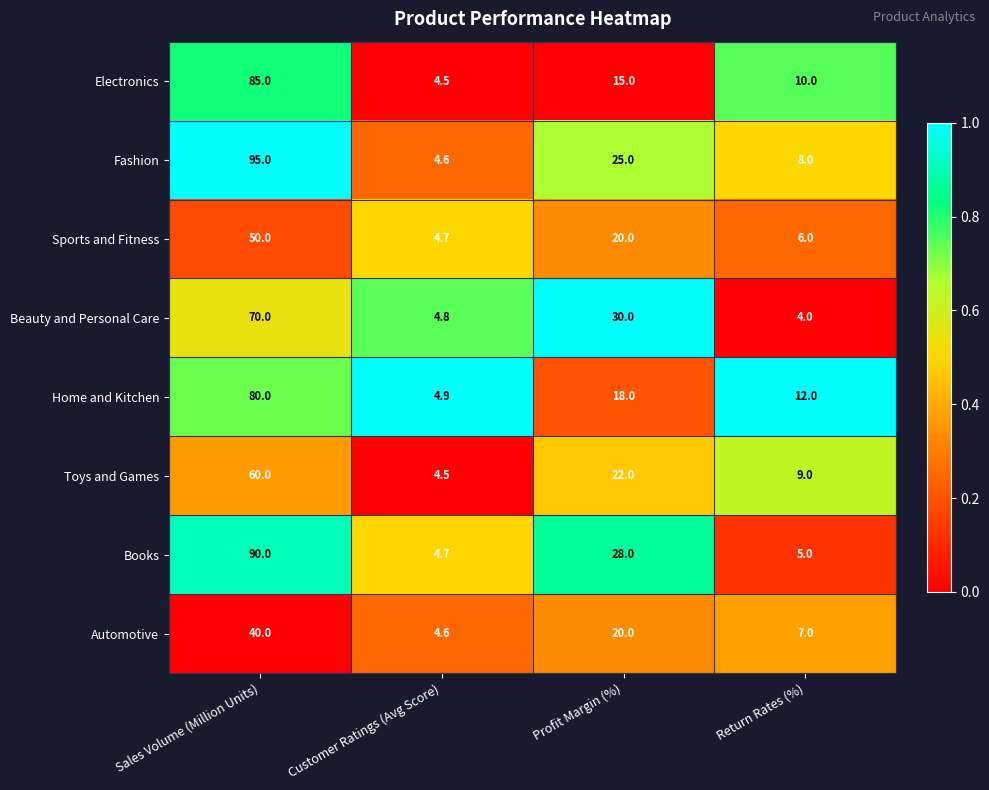

Count the number of categories in the chart.

4